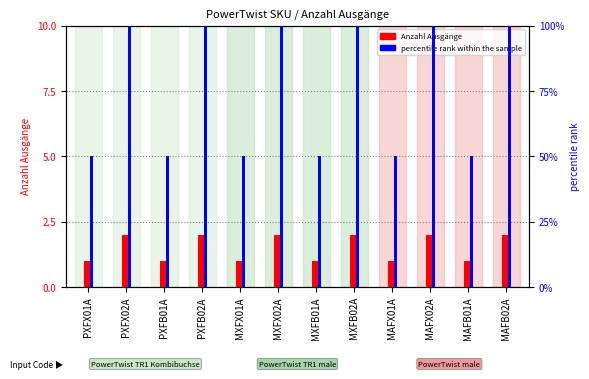

What is the difference between the second highest and minimum values in the Anzahl Ausgänge series?

1